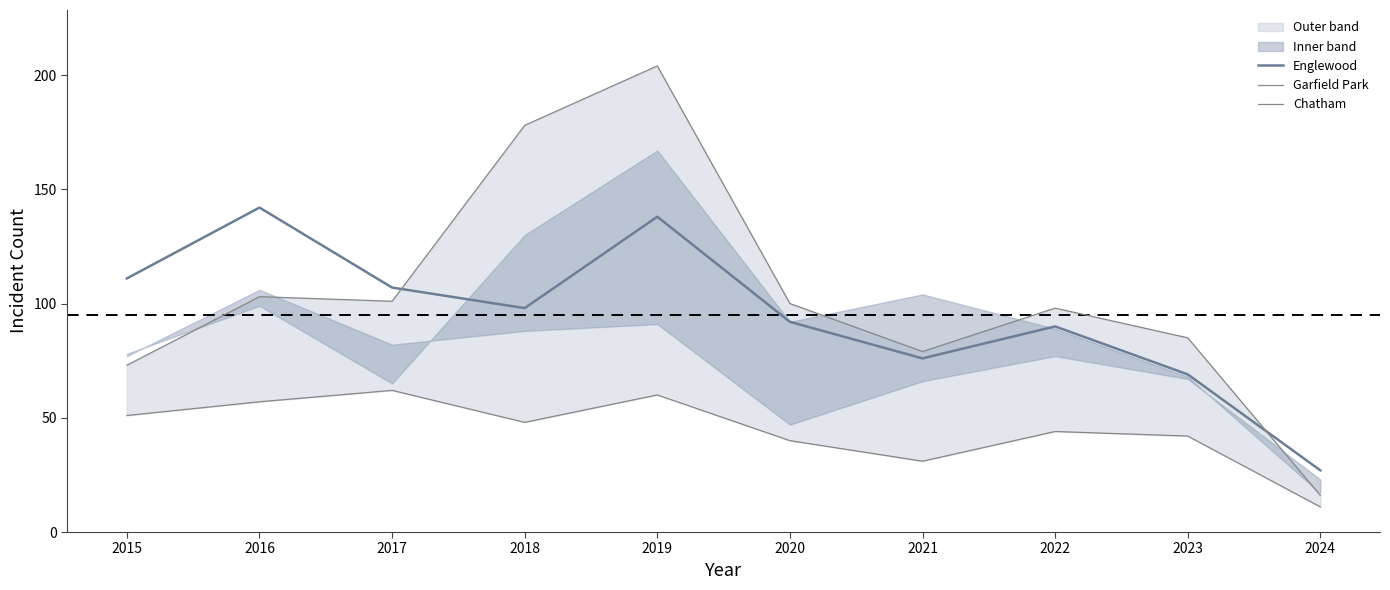

List the labels in order of Garfield Park value, largest first.

2019, 2018, 2016, 2017, 2020, 2022, 2023, 2021, 2015, 2024